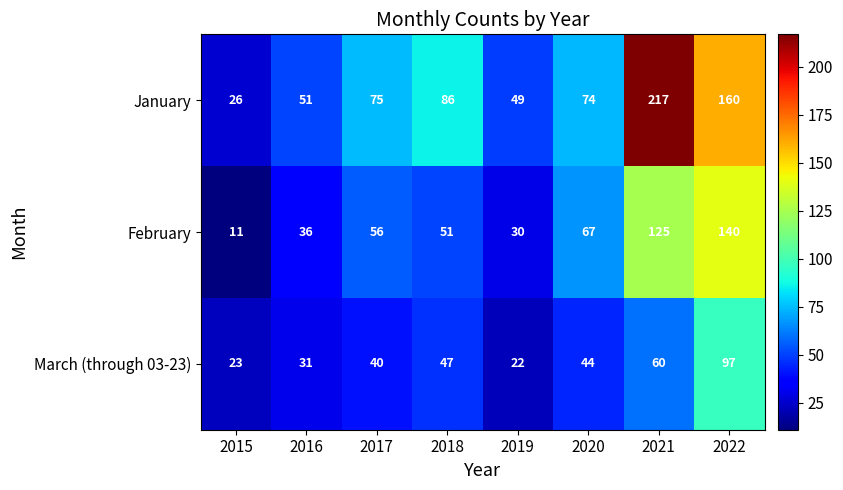

What is the difference between the highest and lowest values at 2022?

63